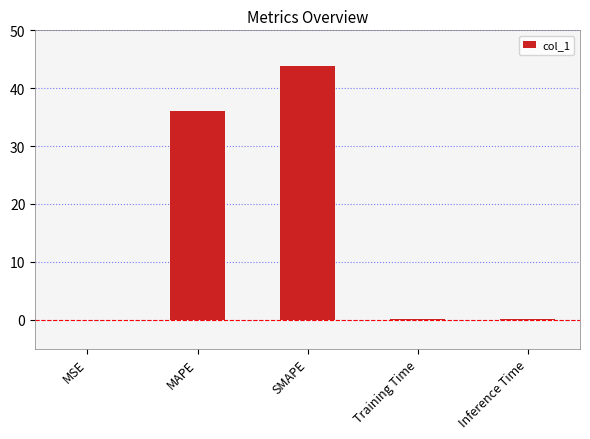

Which label corresponds to the largest value in the chart?

SMAPE